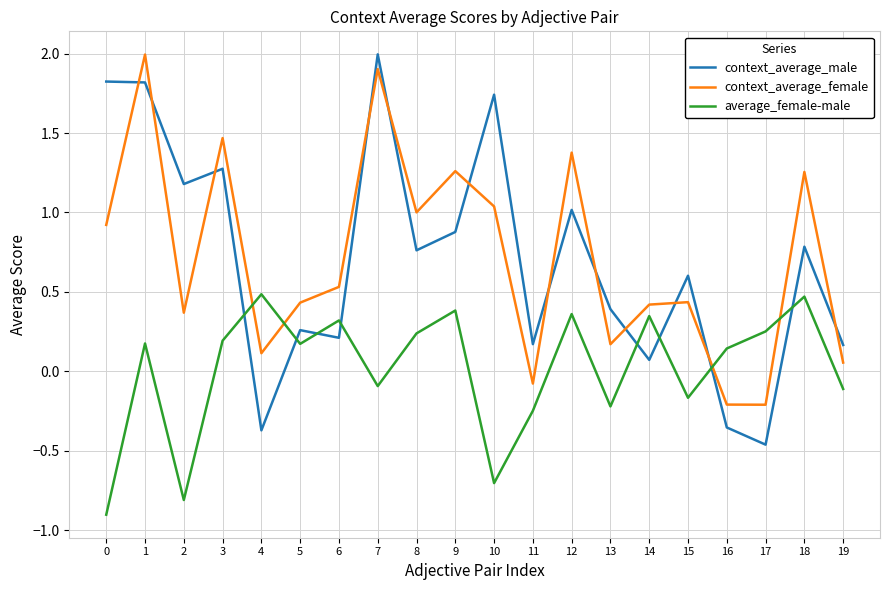

How many lines are shown in the chart?

3